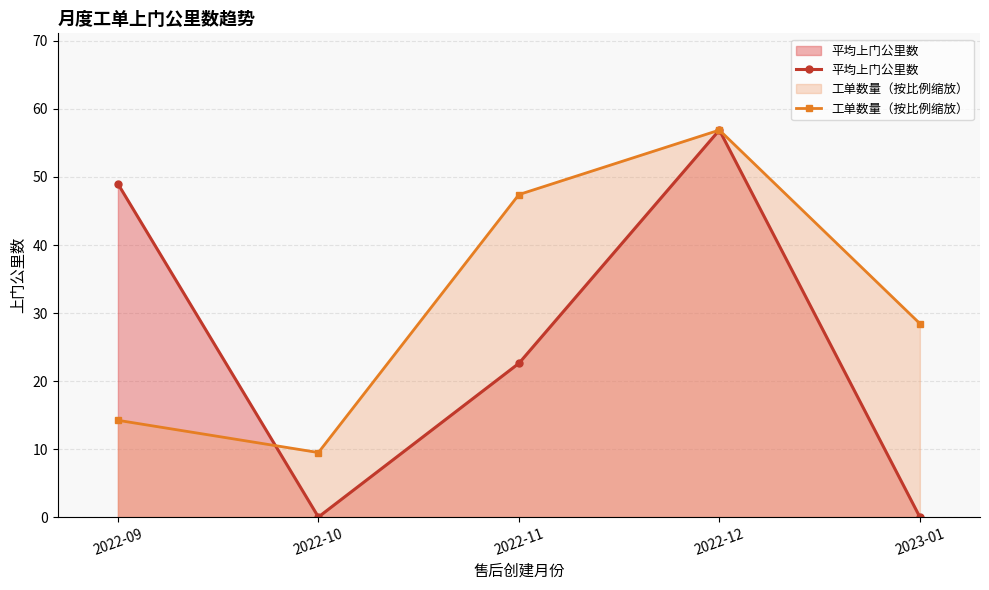

What is the average value of the 工单数量（按比例缩放） series?

31.3